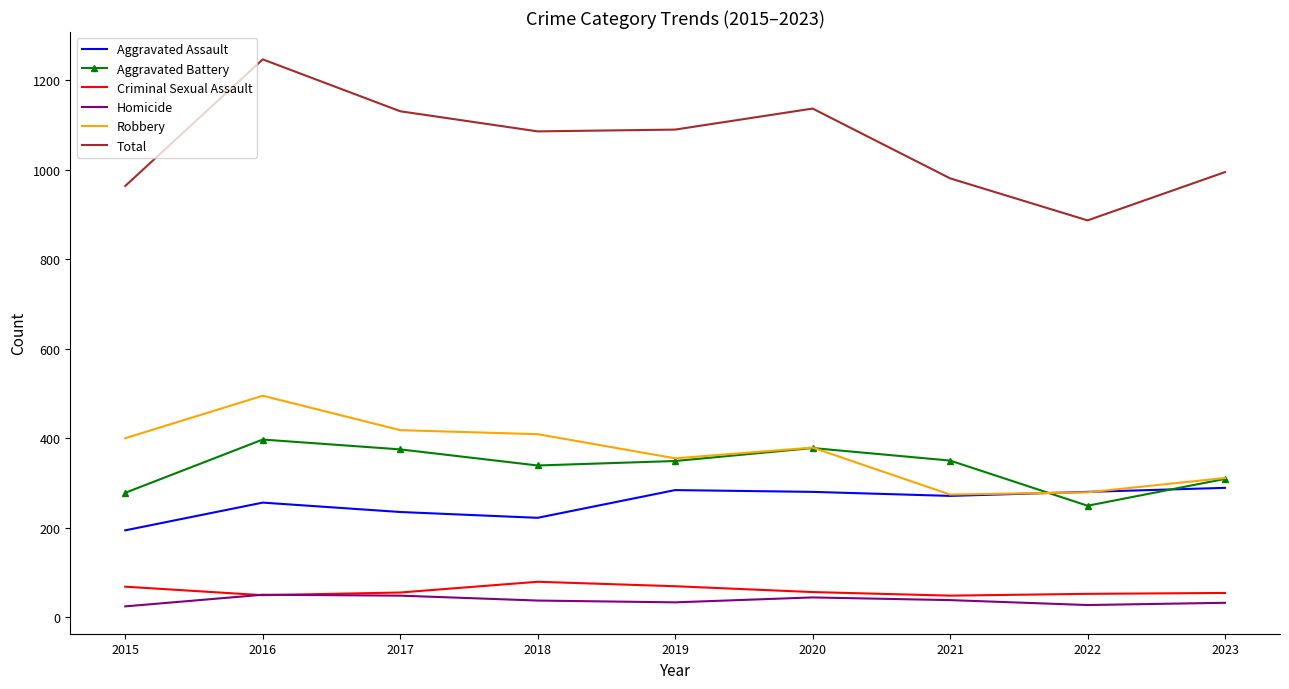

What is the spread (max minus min) of values at 2019?

1057